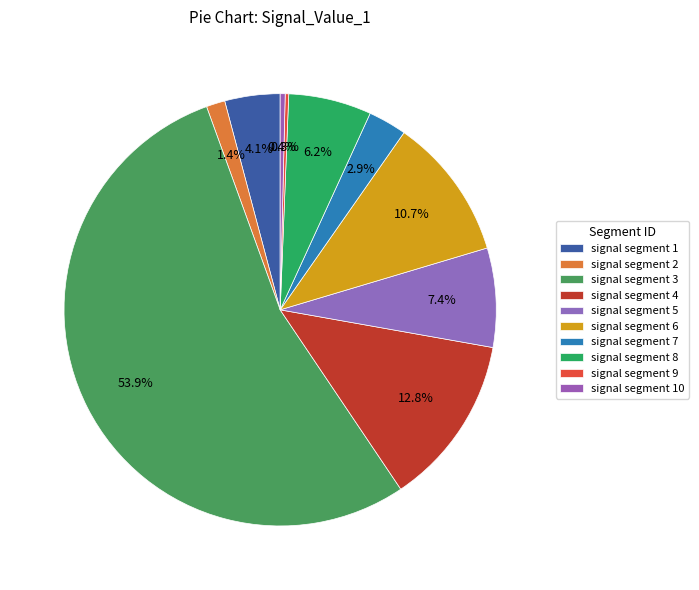

How many slices are in this pie chart?

10